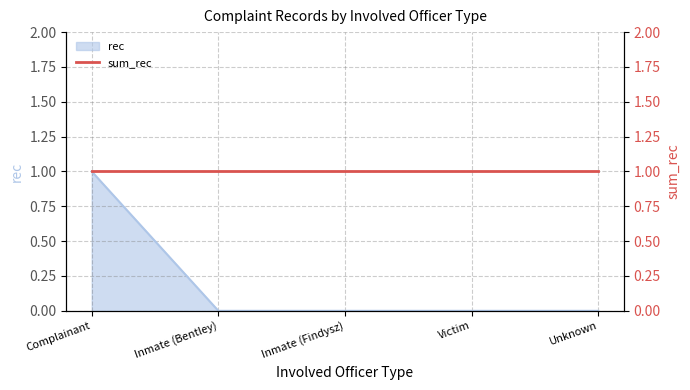

What is the sum of all values?

1